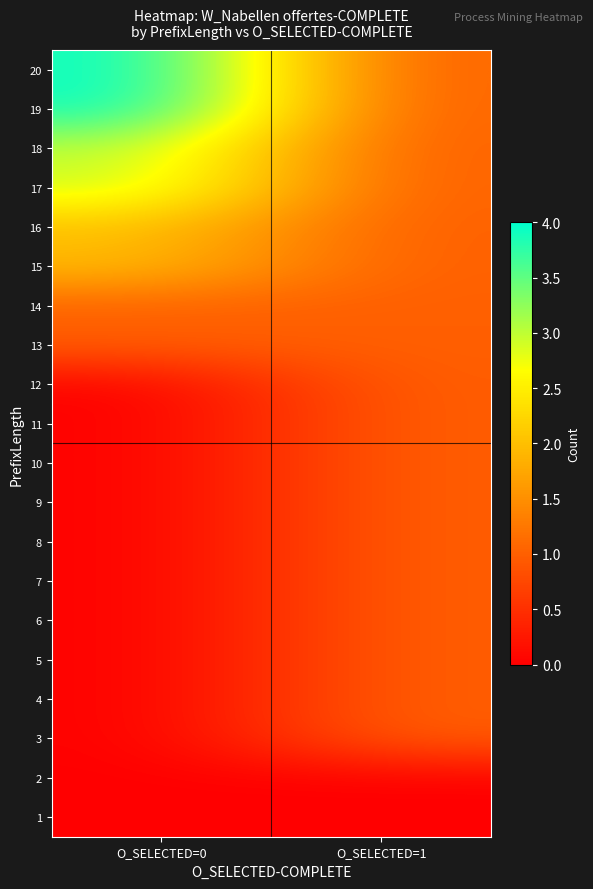

Reading left to right, list all the values displayed in this chart.

1: O_SELECTED=0=0	O_SELECTED=1=0
2: O_SELECTED=0=0	O_SELECTED=1=0
3: O_SELECTED=0=0	O_SELECTED=1=1
4: O_SELECTED=0=0	O_SELECTED=1=1
5: O_SELECTED=0=0	O_SELECTED=1=1
6: O_SELECTED=0=0	O_SELECTED=1=1
7: O_SELECTED=0=0	O_SELECTED=1=1
8: O_SELECTED=0=0	O_SELECTED=1=1
9: O_SELECTED=0=0	O_SELECTED=1=1
10: O_SELECTED=0=0	O_SELECTED=1=1
11: O_SELECTED=0=0	O_SELECTED=1=1
12: O_SELECTED=0=0	O_SELECTED=1=1
13: O_SELECTED=0=1	O_SELECTED=1=1
14: O_SELECTED=0=1	O_SELECTED=1=1
15: O_SELECTED=0=2	O_SELECTED=1=1
16: O_SELECTED=0=2	O_SELECTED=1=1
17: O_SELECTED=0=3	O_SELECTED=1=1
18: O_SELECTED=0=3	O_SELECTED=1=1
19: O_SELECTED=0=4	O_SELECTED=1=1
20: O_SELECTED=0=4	O_SELECTED=1=1